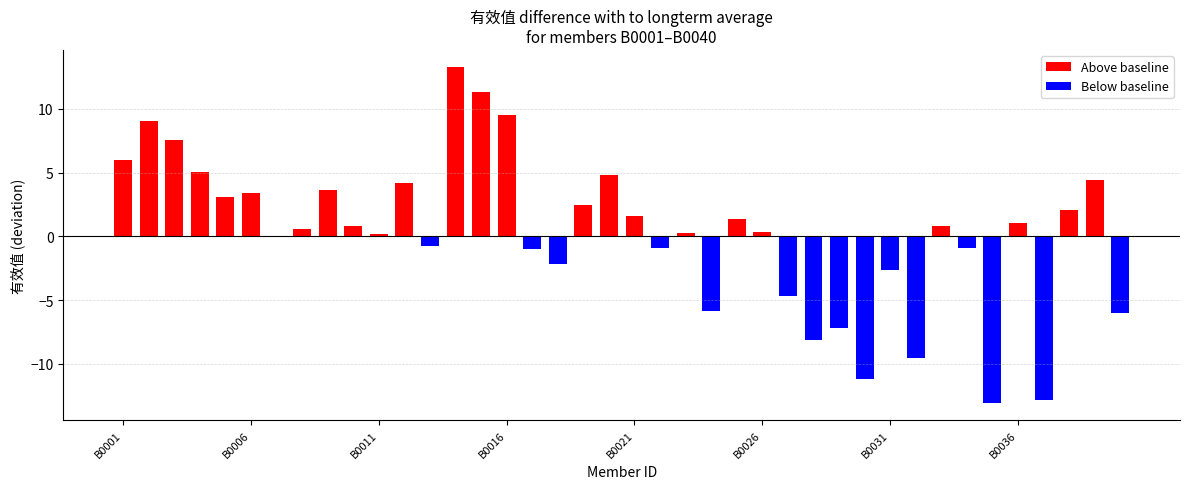

What is the sum of all values?

10.0